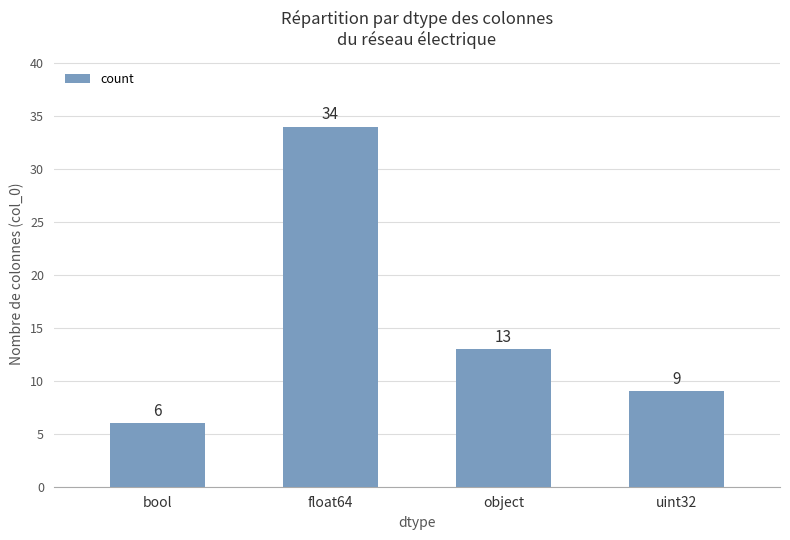

Count the number of data series in this chart.

1